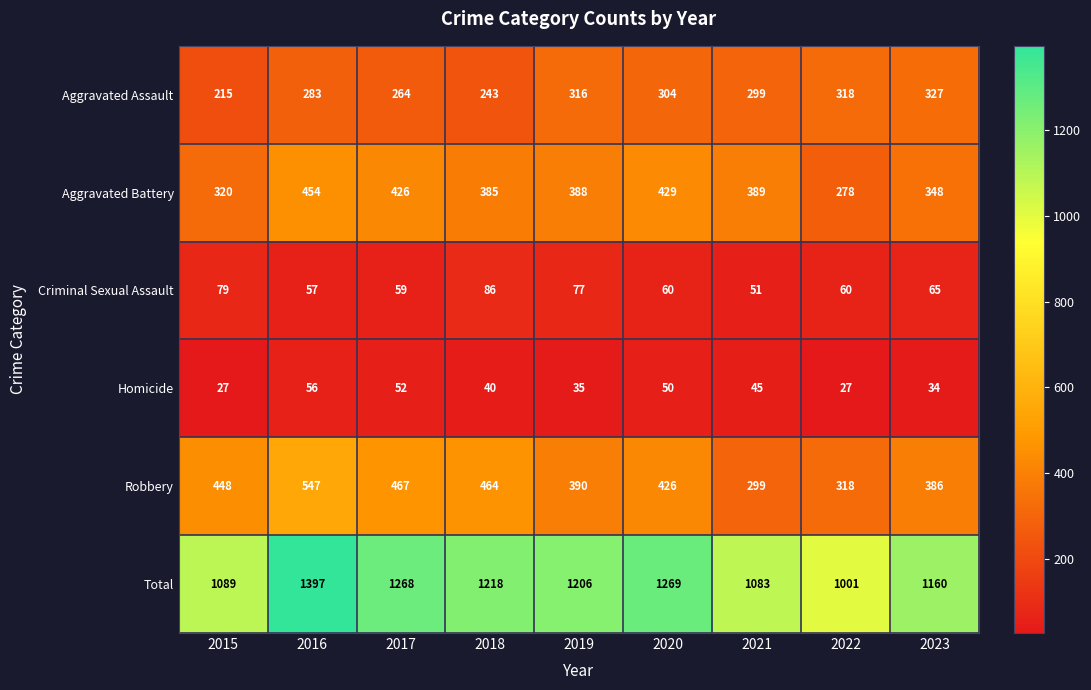

What is the difference between the maximum and minimum values in the Aggravated Battery series?

176